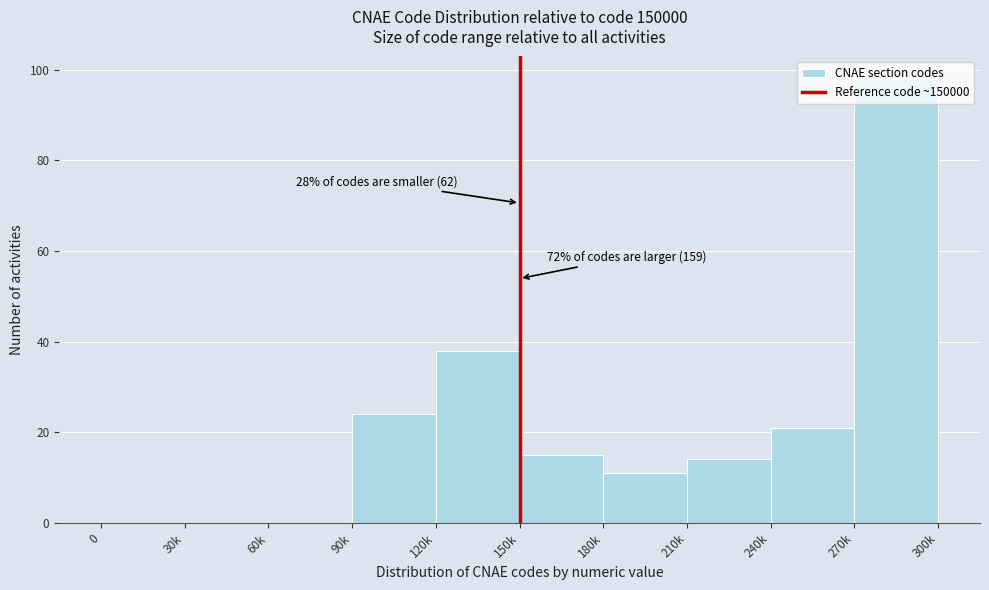

Is it true that the value at 180k is 11?

True